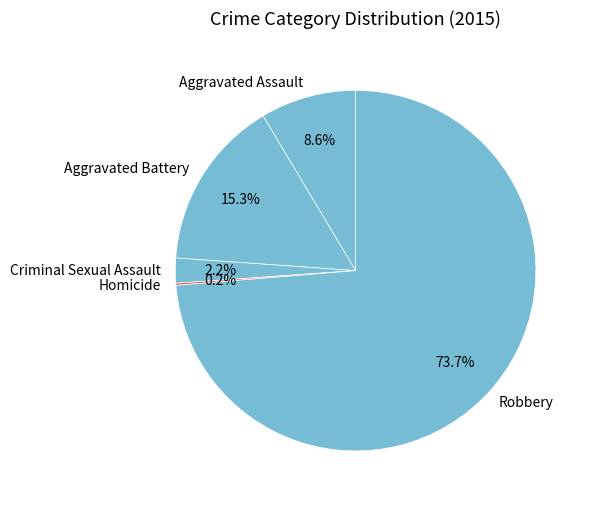

What is the ratio of the value at Aggravated Battery to the value at Robbery?

0.2